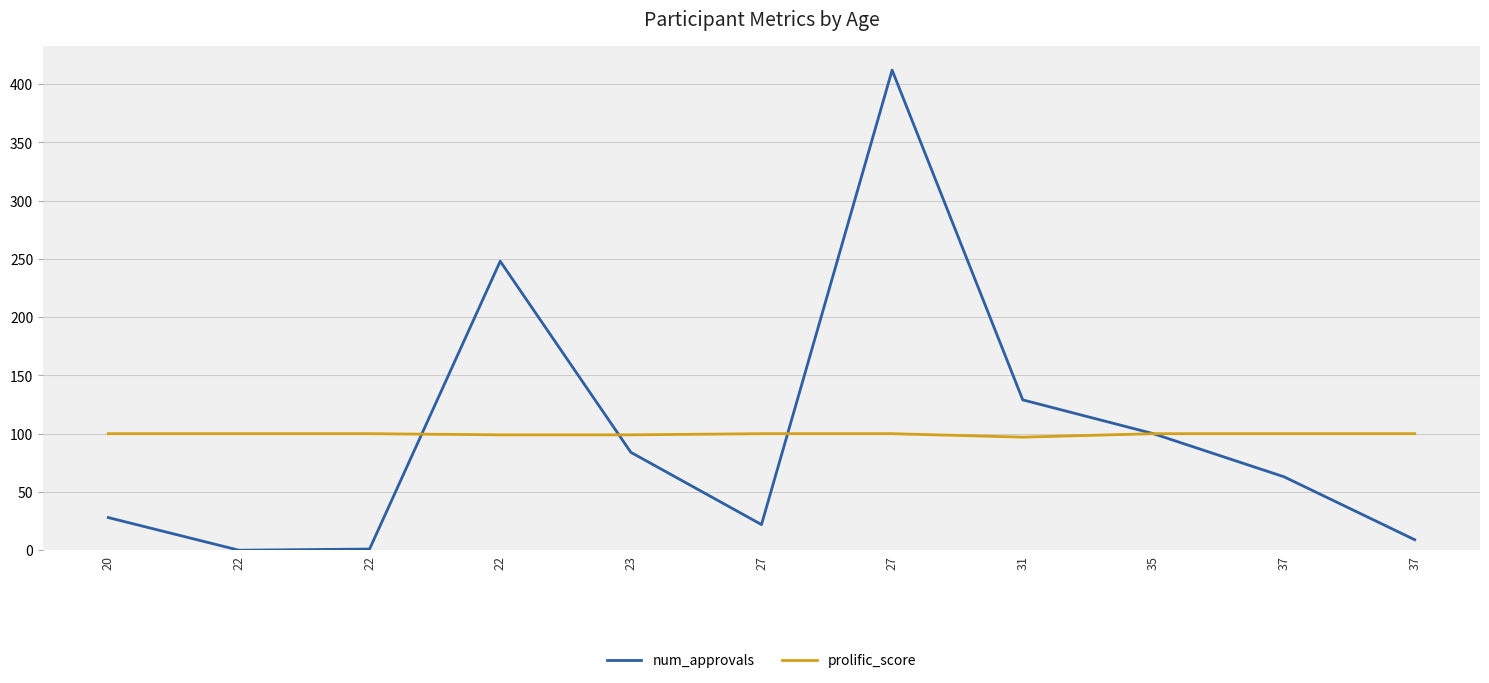

Which series ends up on top after the final intersection of num_approvals and prolific_score?

num_approvals